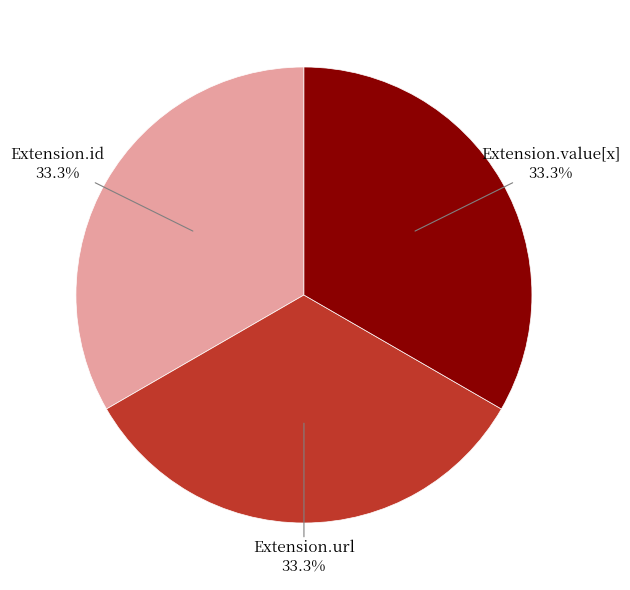

Does any single category account for the majority?

No